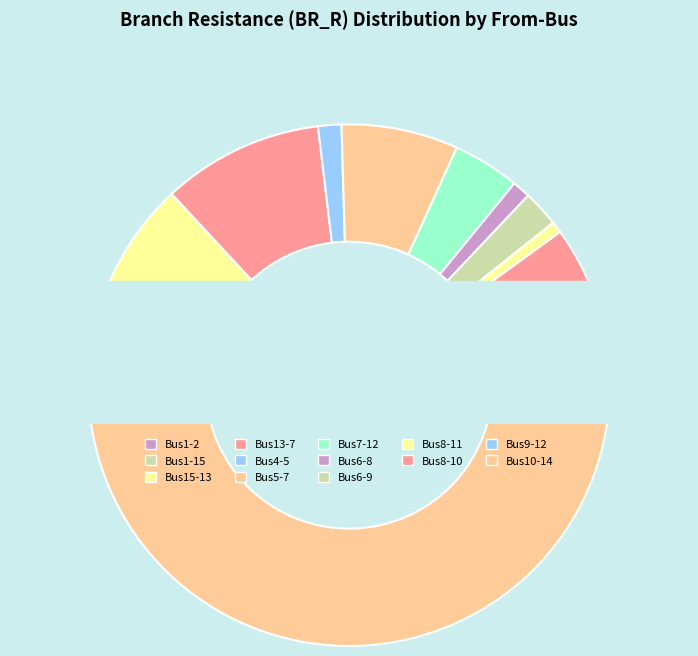

What is the change in value from 13 to 9?

-6.2